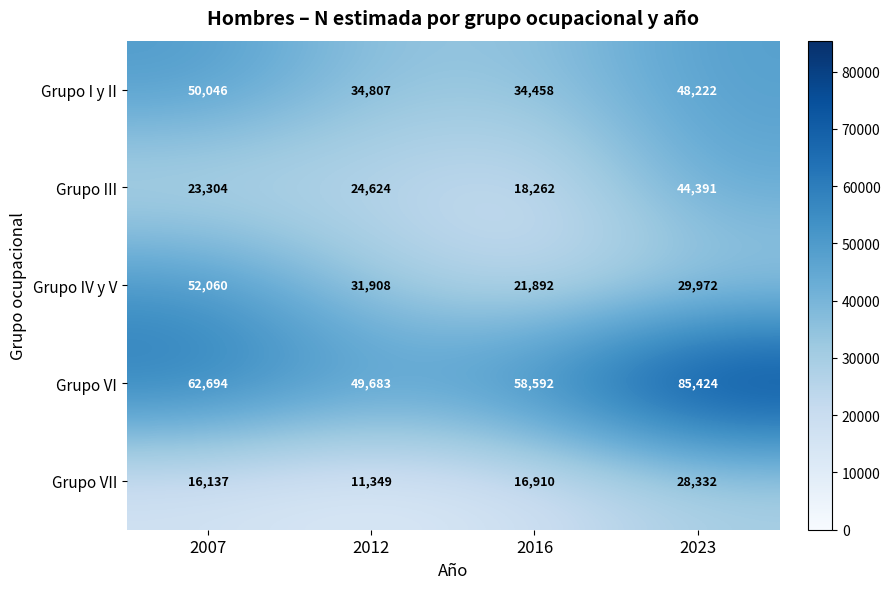

Which label corresponds to the largest value in the chart?

2023